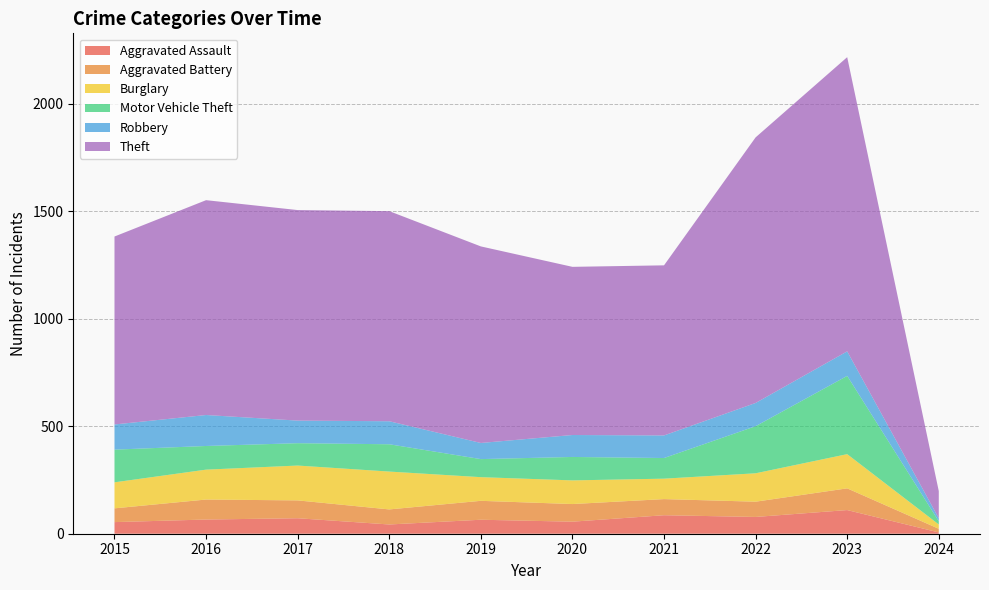

Reading left to right, list all the values displayed in this chart.

Aggravated Assault: 54	66	72	43	65	56	86	78	110	6
Aggravated Battery: 64	93	83	70	88	82	75	71	101	17
Burglary: 121	139	162	176	110	110	95	132	159	20
Motor Vehicle Theft: 152	110	104	127	84	109	96	219	364	15
Robbery: 117	144	105	107	75	102	105	108	114	14
Theft: 874	999	979	977	914	782	791	1235	1368	126